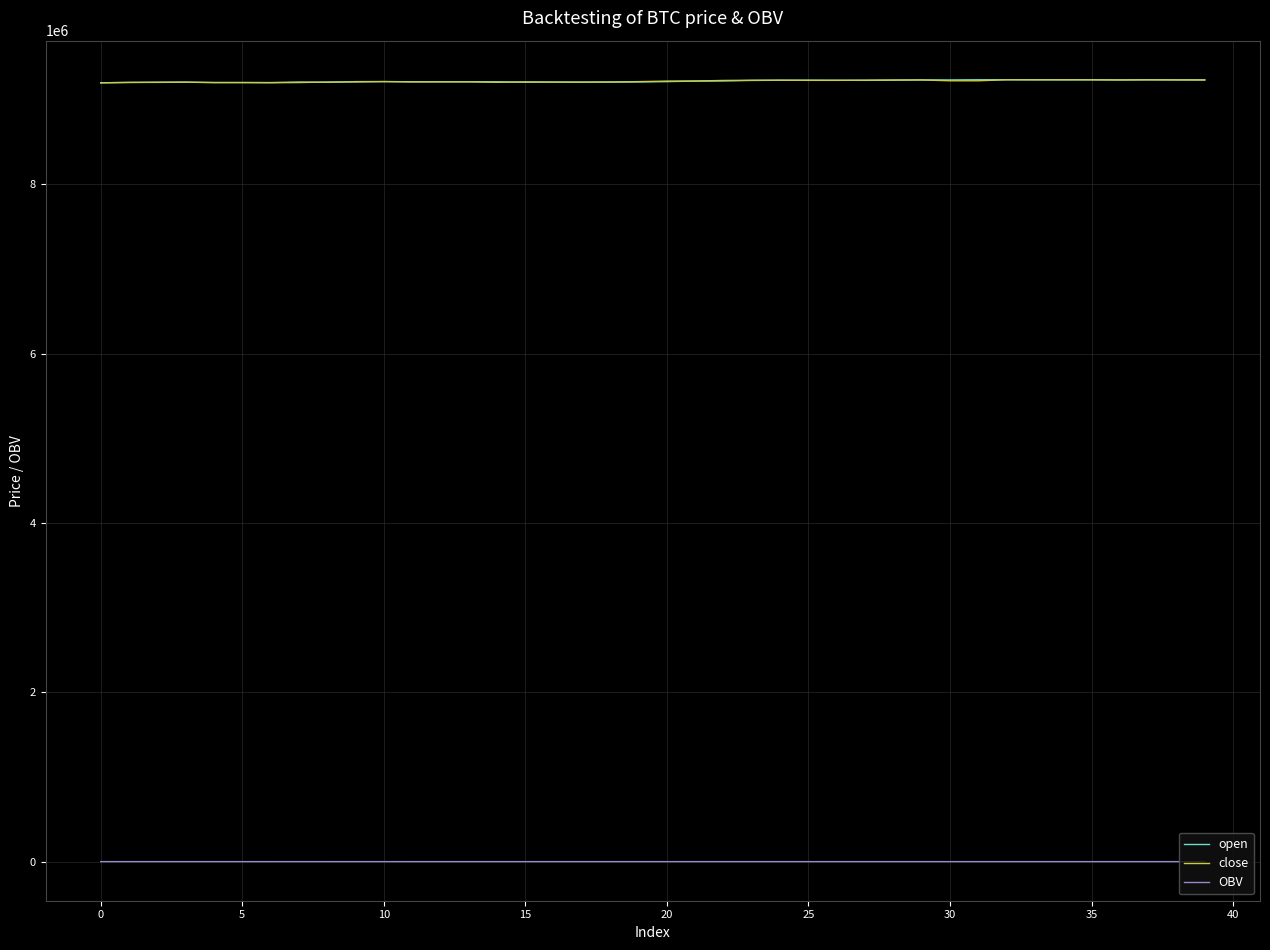

True or false: open and OBV intersect in this chart.

False